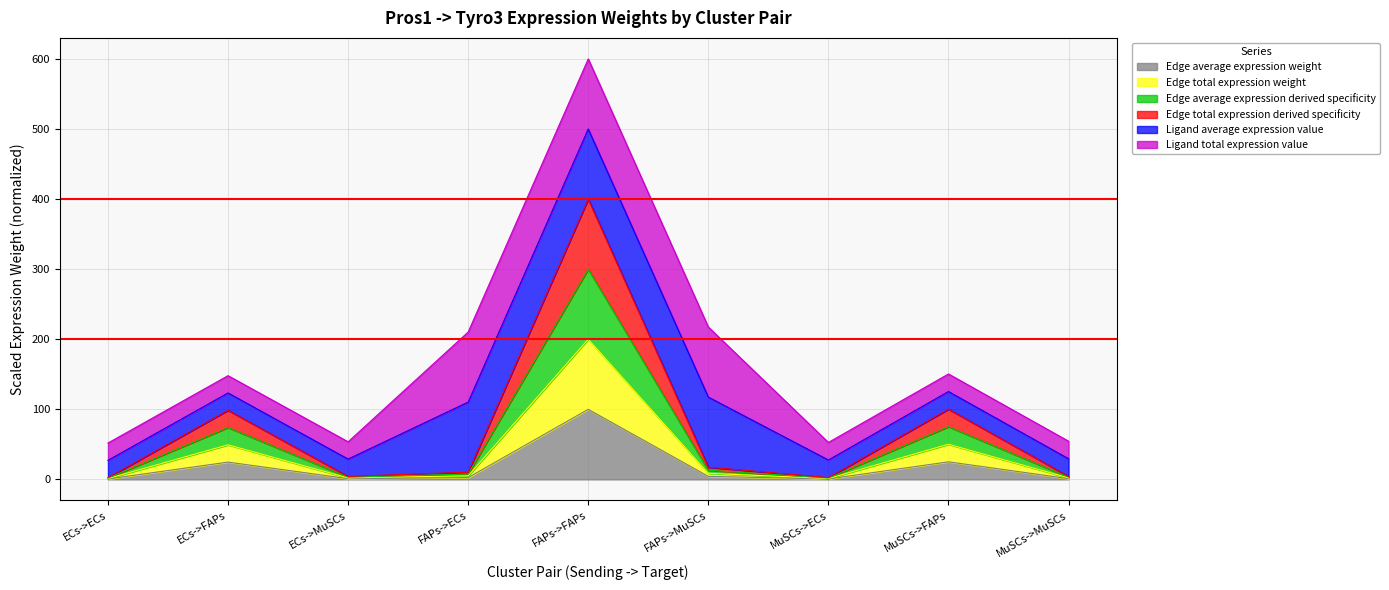

Does the chart have visible grid lines?

Yes